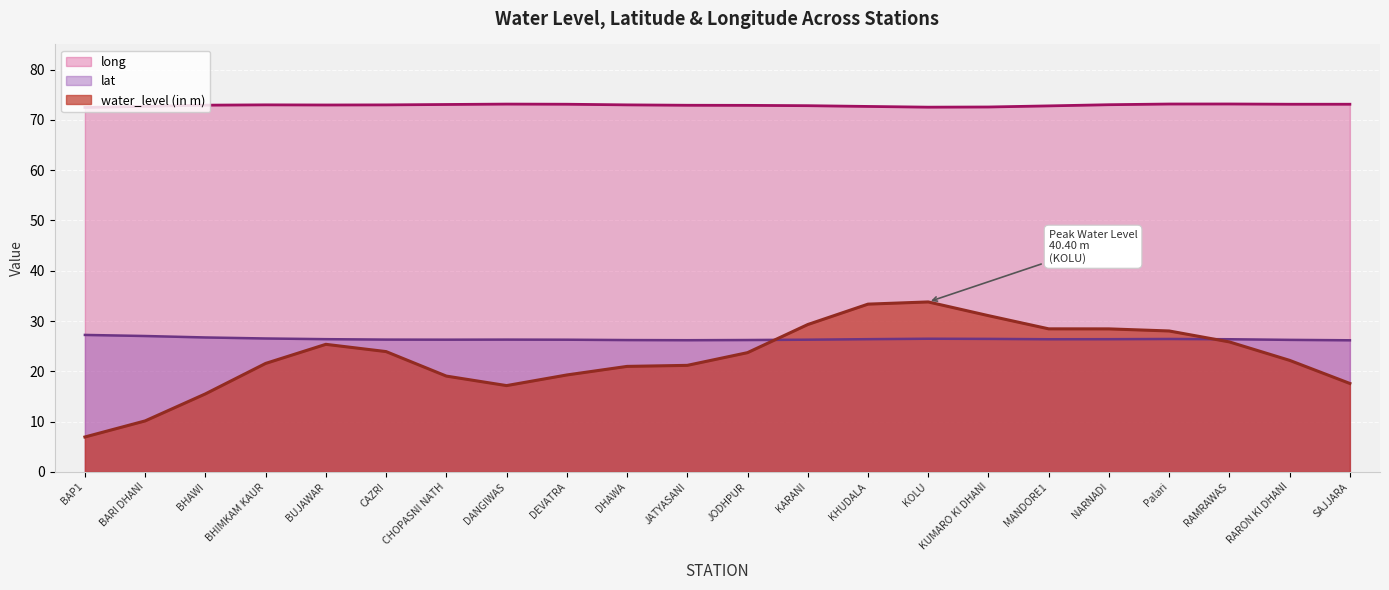

What position from the right is KUMARO KI DHANI?

7